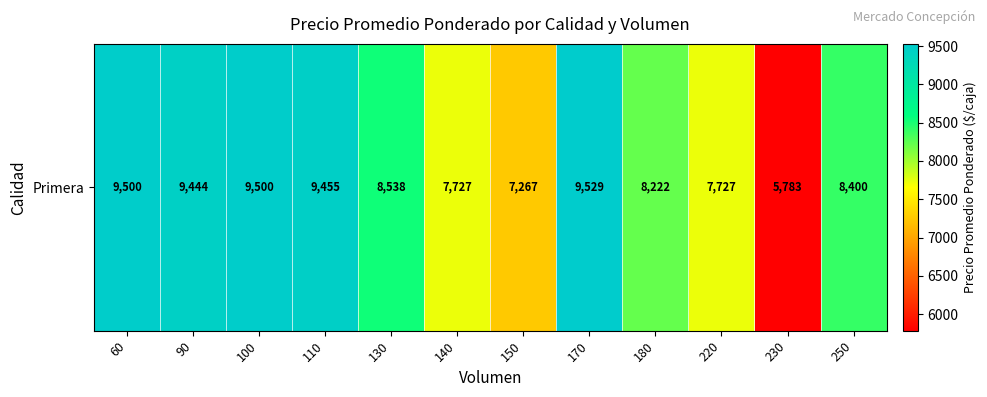

Reading left to right, transcribe all the data shown in this chart.

60=9500	90=9444	100=9500	110=9455	130=8538	140=7727	150=7267	170=9529	180=8222	220=7727	230=5783	250=8400